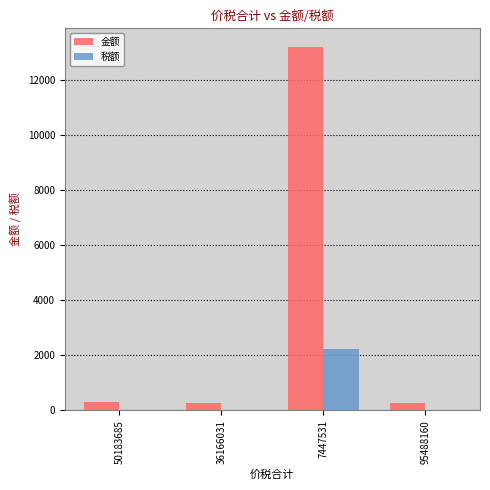

True or false: 税额 has a value of 1123.9 at 7447531.

False